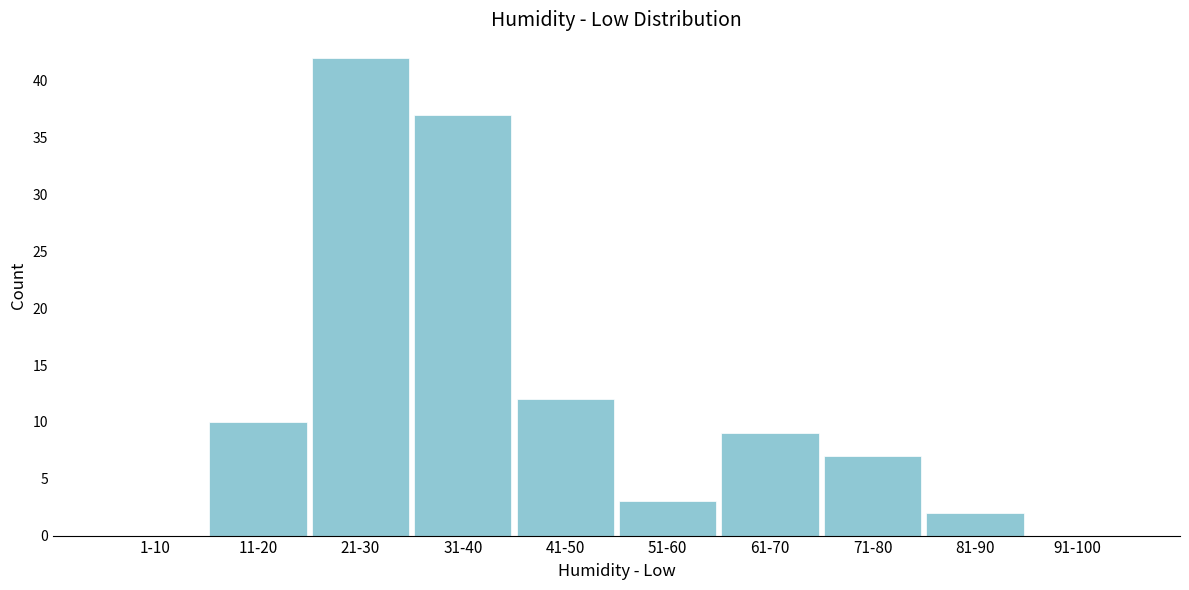

Reading left to right, list all the values displayed in this chart.

1-10=0	11-20=10	21-30=42	31-40=37	41-50=12	51-60=3	61-70=9	71-80=7	81-90=2	91-100=0